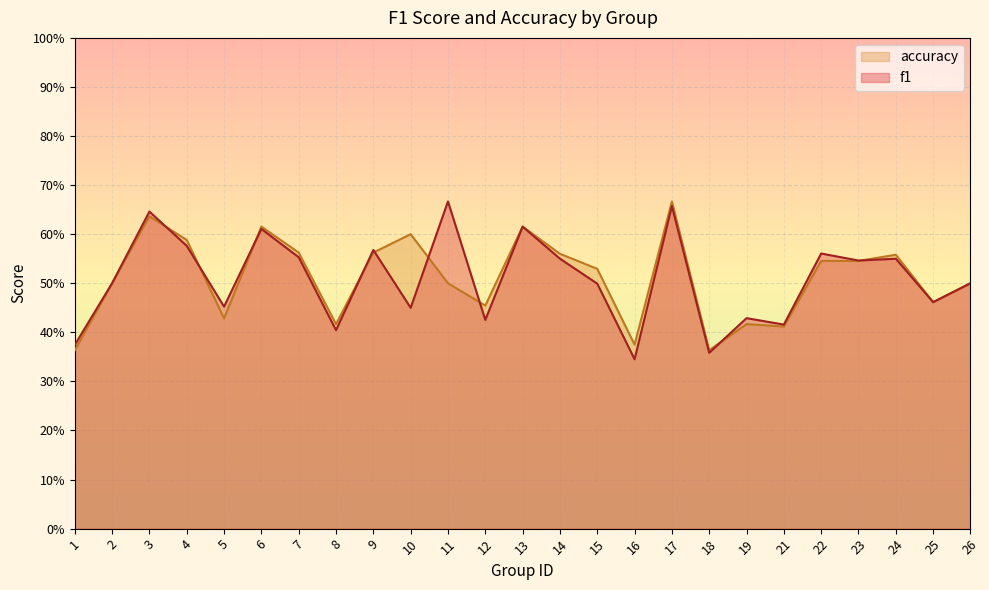

Reading left to right, transcribe all the data shown in this chart.

f1: 1=0.4	2=0.5	3=0.6	4=0.6	5=0.5	6=0.6	7=0.6	8=0.4	9=0.6	10=0.5	11=0.7	12=0.4	13=0.6	14=0.6	15=0.5	16=0.3	17=0.7	18=0.4	19=0.4	21=0.4	22=0.6	23=0.5	24=0.6	25=0.5	26=0.5
accuracy: 1=0.4	2=0.5	3=0.6	4=0.6	5=0.4	6=0.6	7=0.6	8=0.4	9=0.6	10=0.6	11=0.5	12=0.5	13=0.6	14=0.6	15=0.5	16=0.4	17=0.7	18=0.4	19=0.4	21=0.4	22=0.5	23=0.5	24=0.6	25=0.5	26=0.5